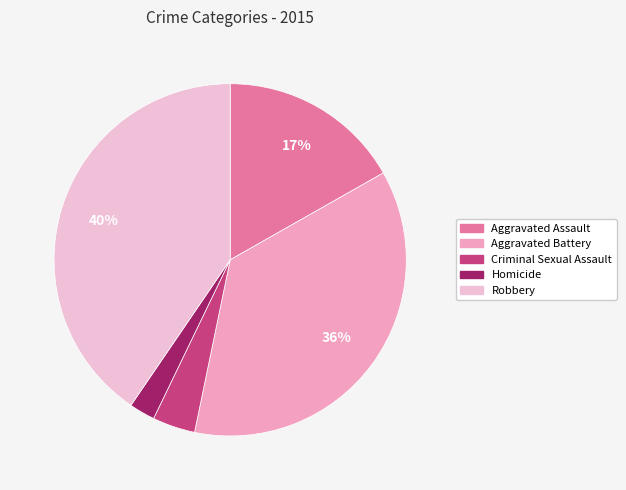

Is it true that Aggravated Battery is 24% of the pie?

False